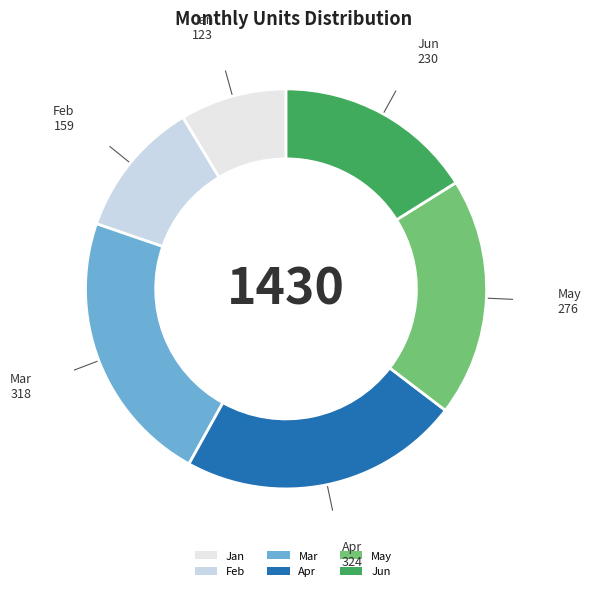

The Apr slice represents 9% of the pie. True or false?

False